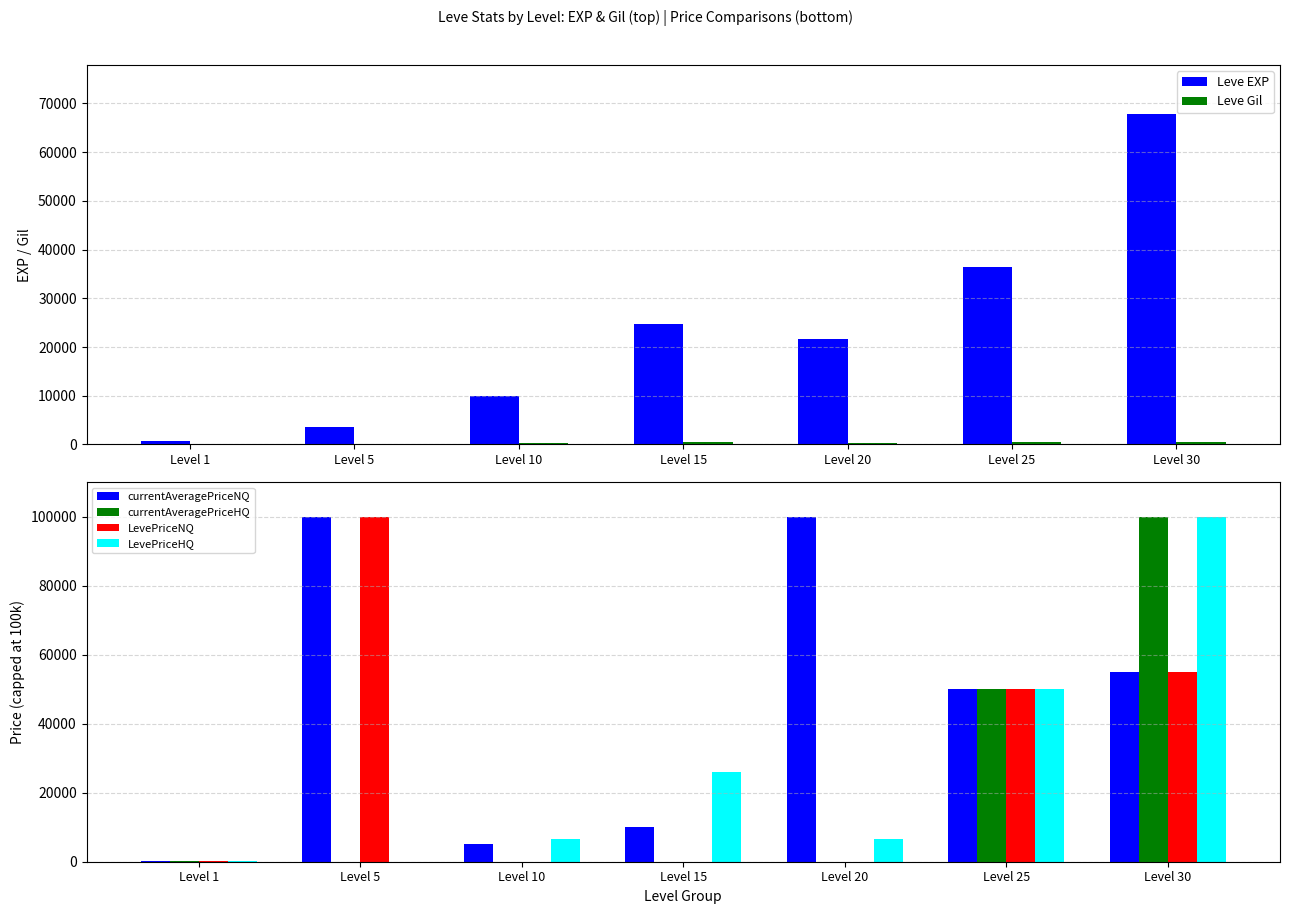

What is the difference between the Leve EXP values at Level 15 and Level 5?

21190